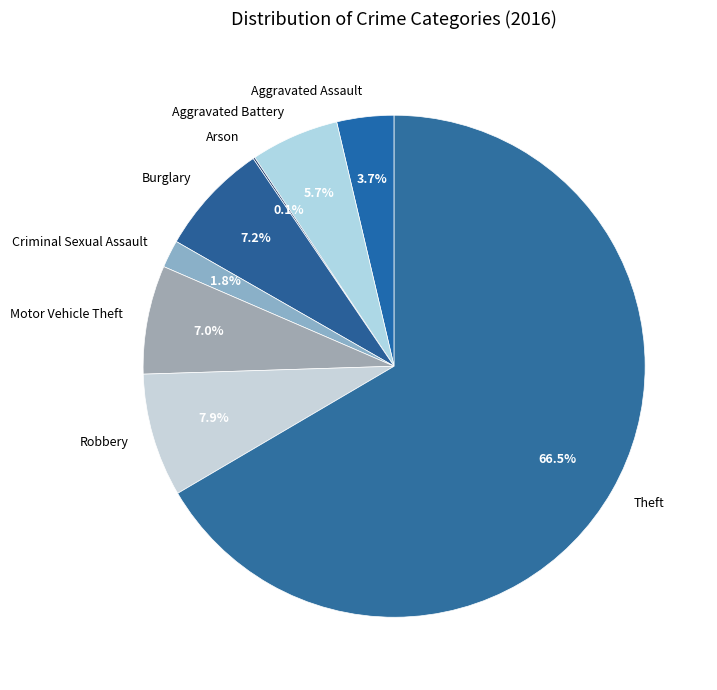

Is it true that Robbery is 8% of the pie?

True